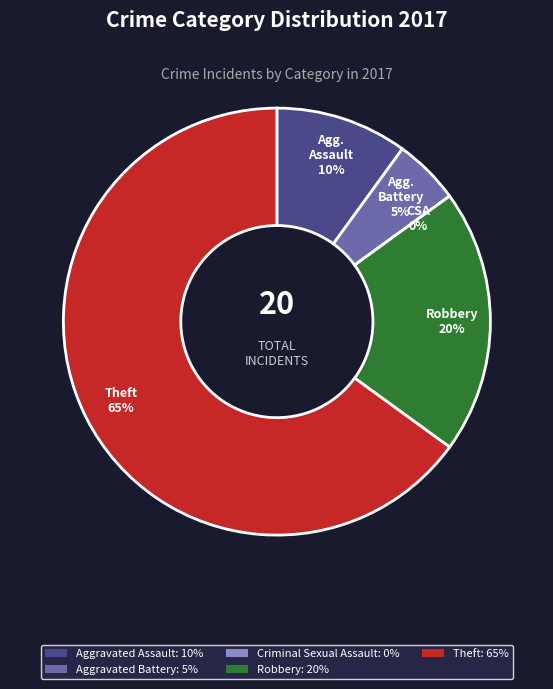

Which has a higher value, Criminal Sexual Assault or Aggravated Assault?

Aggravated Assault